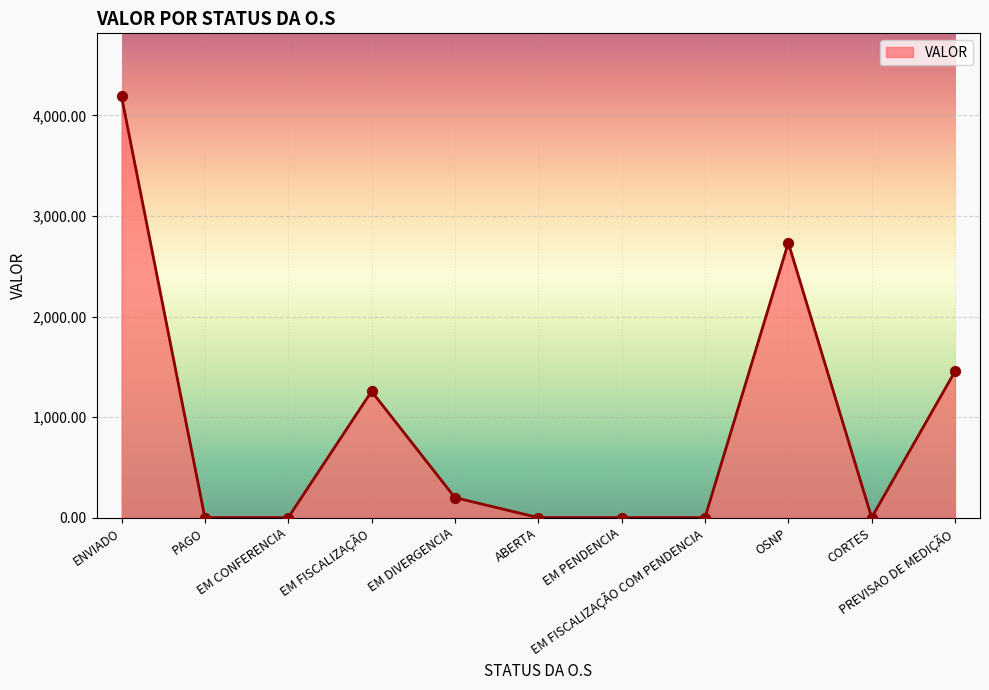

Which has a higher value, PAGO or EM FISCALIZAÇÃO?

EM FISCALIZAÇÃO